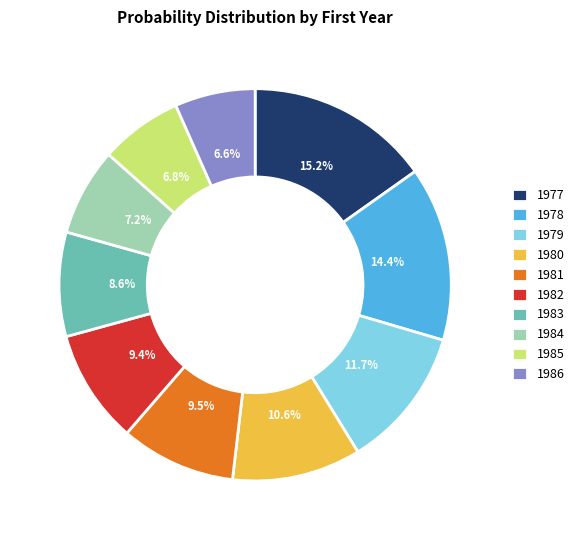

Combined, what portion of the pie is 1977 and 1981?

24.7%